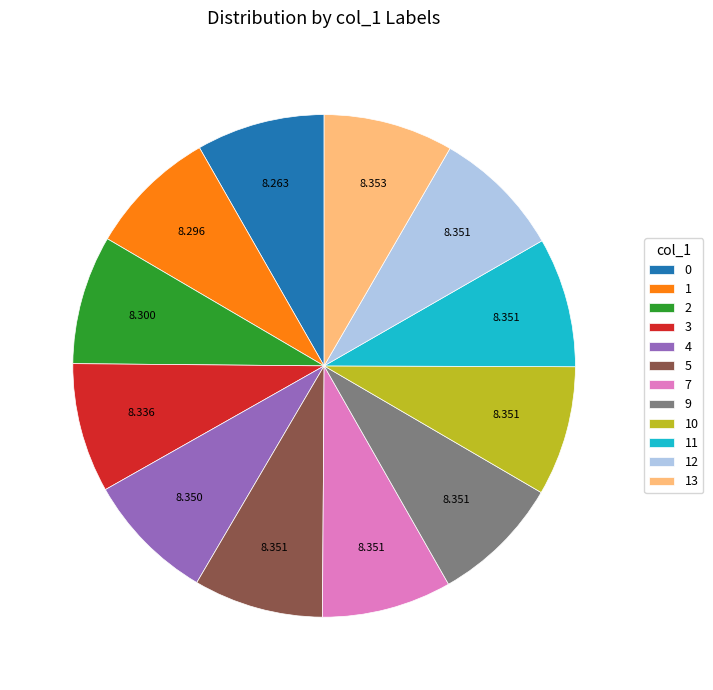

Is the sum of 13 and 9 greater than half?

No